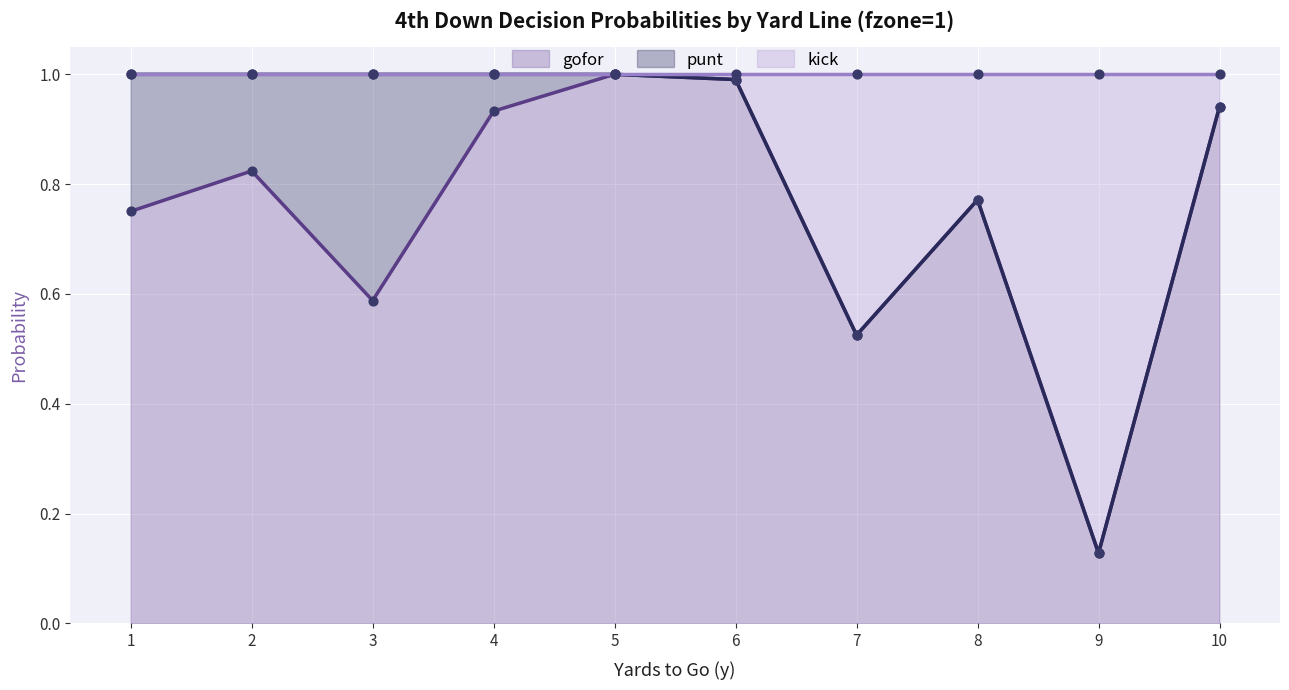

At which category is the sum across all series the highest?

5